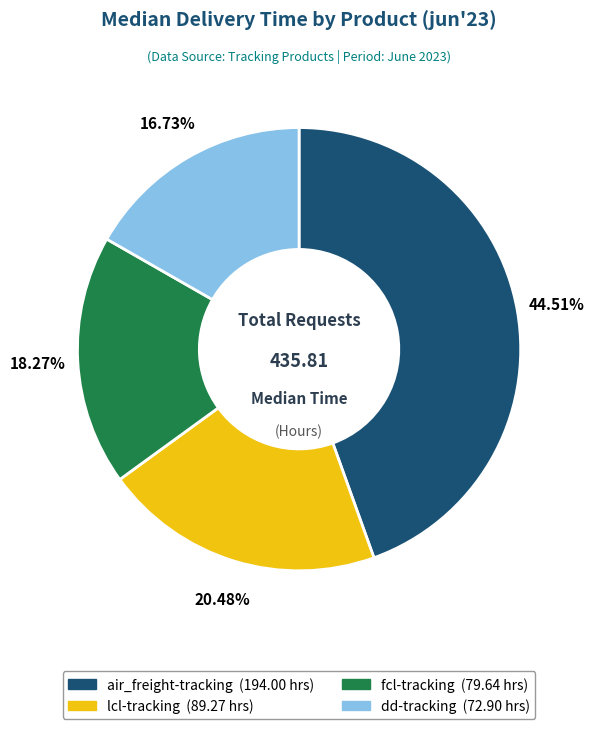

The dd-tracking slice represents 25% of the pie. True or false?

False